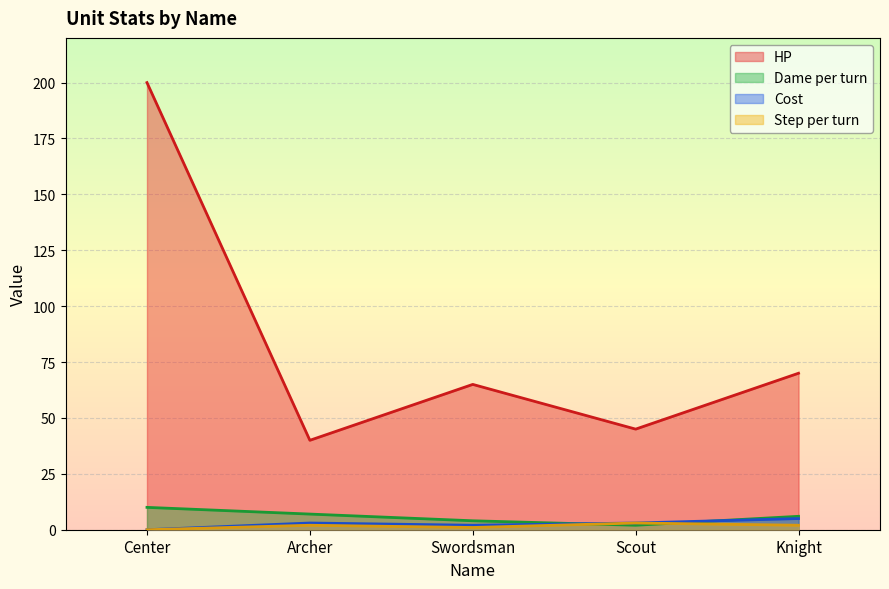

True or false: Dame per turn has a value of 2 at Scout.

True